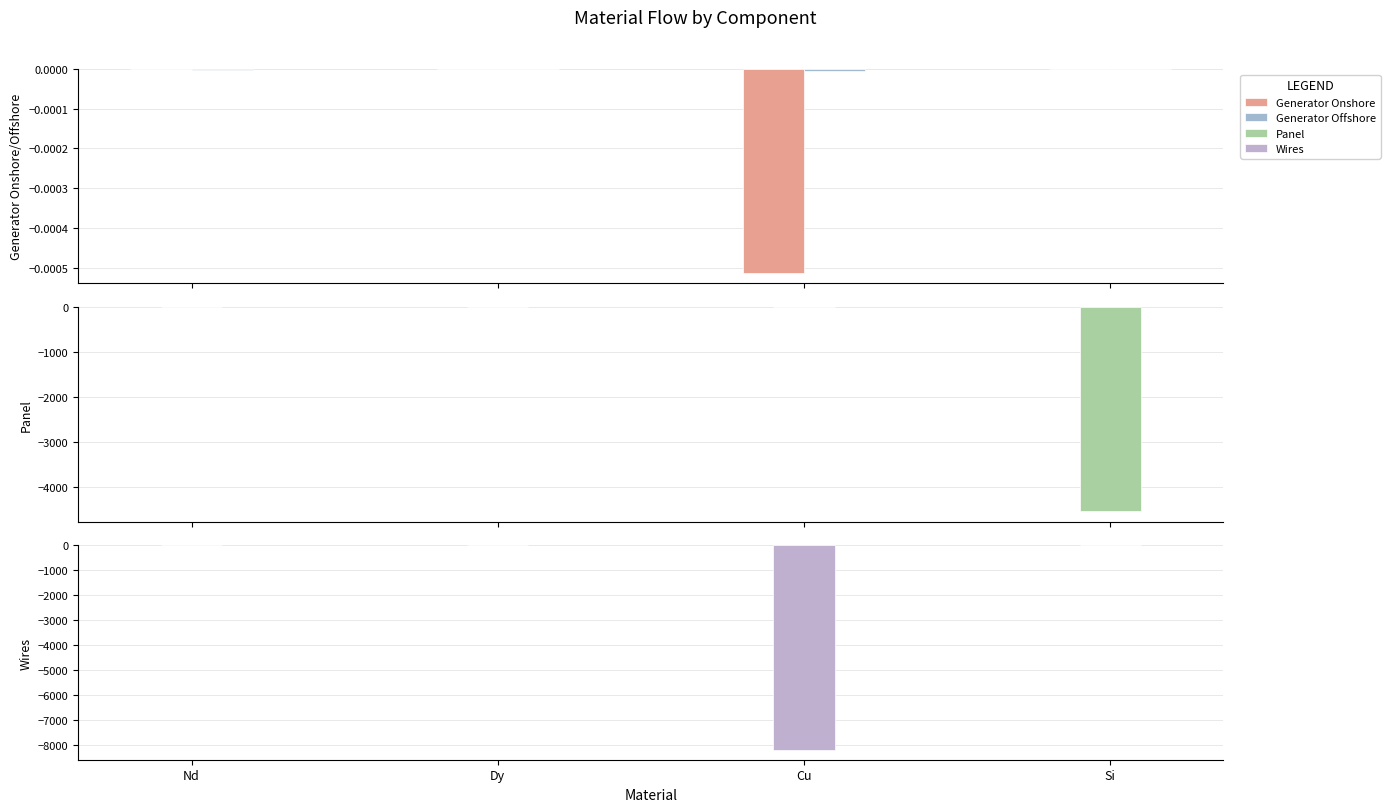

What are all the series names shown in the legend?

Generator Onshore, Generator Offshore, Panel, Wires